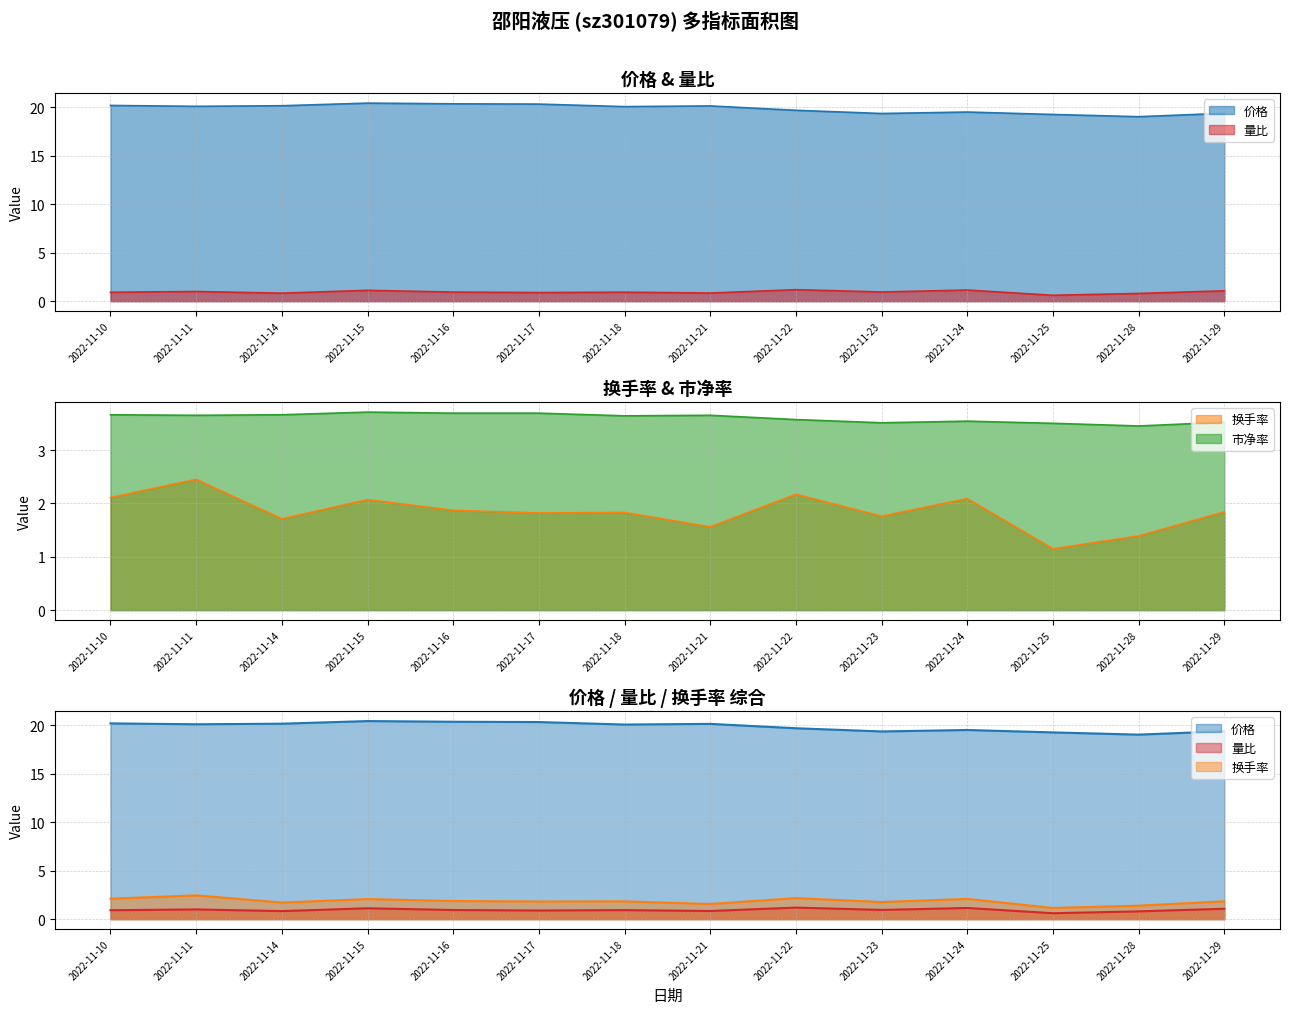

True or false: 换手率 has a value of 1.8 at 2022-11-23.

True